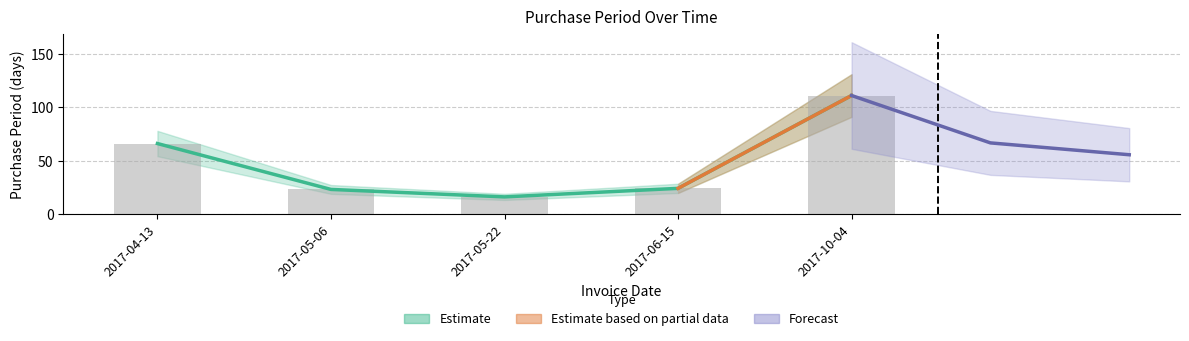

Which category has the lowest value across all series?

2017-05-22